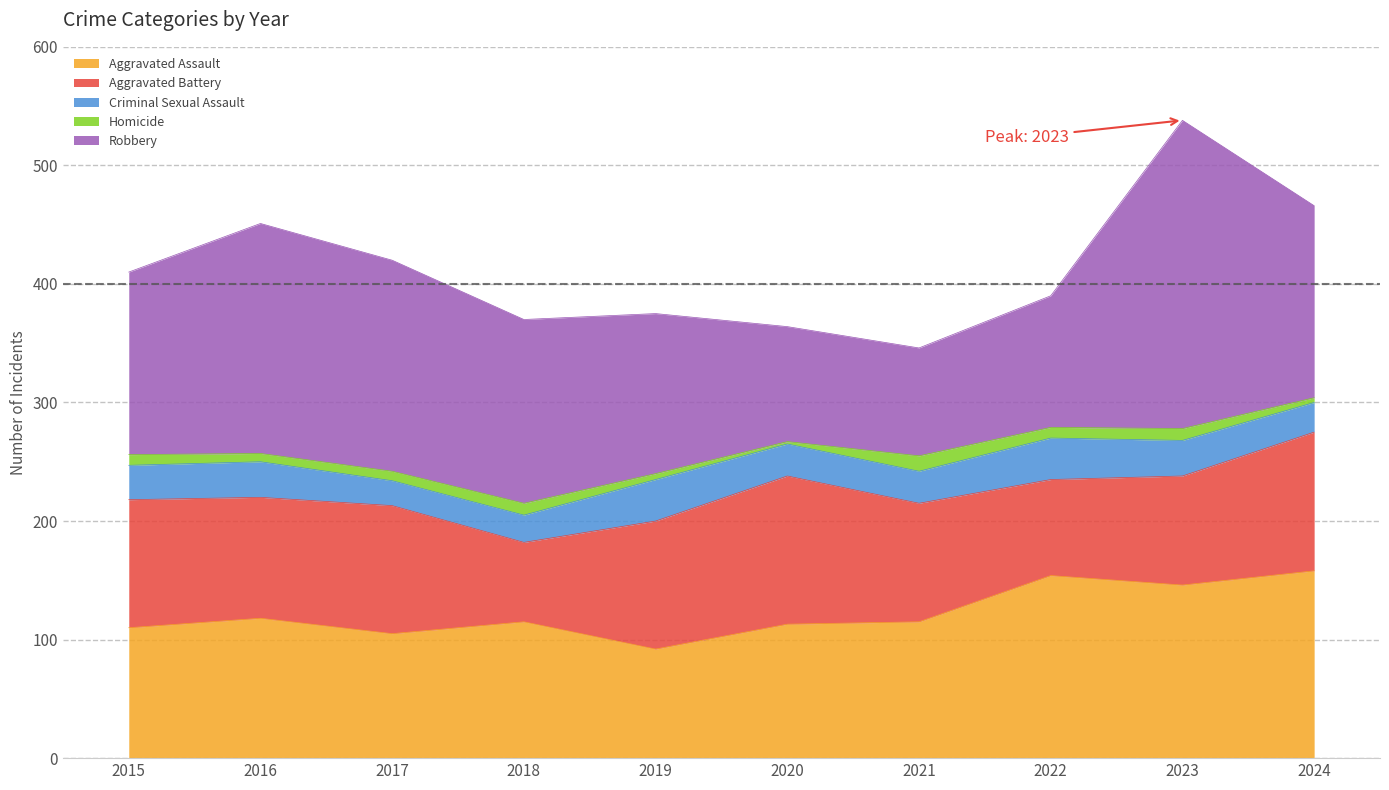

Which has a higher value, 2016 or 2022?

2022